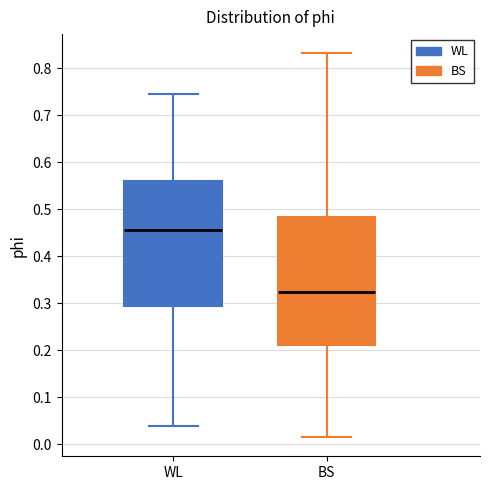

Reading left to right, transcribe this box plot: for each box, give where its median line is, the range the box spans, and where its two whiskers end, as read against the y-axis. The values are not printed on the chart, so give them approximately, as read against the axis.

WL: median 0.46, box 0.29 to 0.56, whiskers 0.04 to 0.74
BS: median 0.32, box 0.21 to 0.48, whiskers 0.02 to 0.83